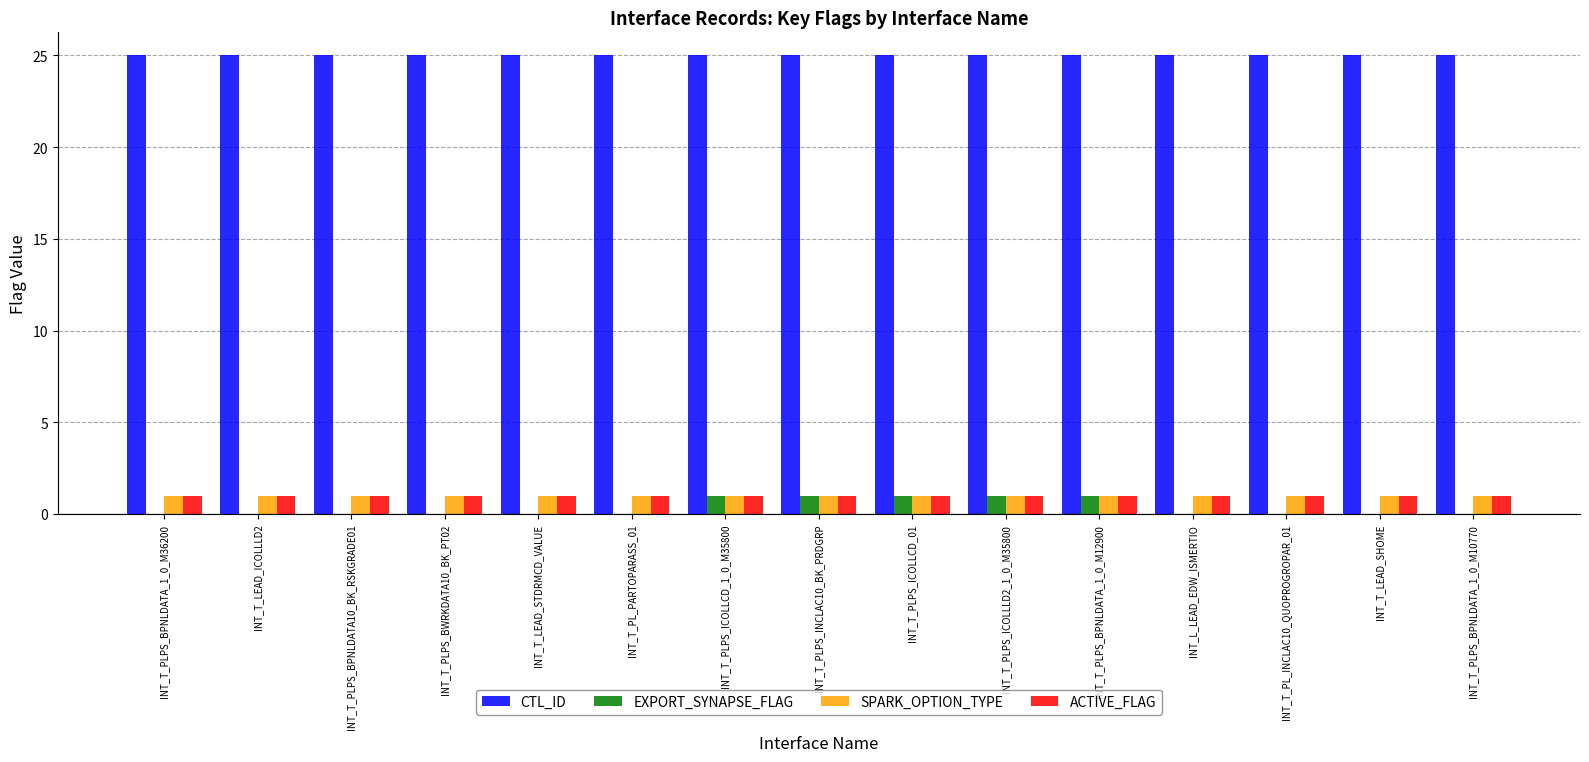

The value of CTL_ID at INT_T_PLPS_INCLAC10_BK_PRDGRP is 15. True or false?

False